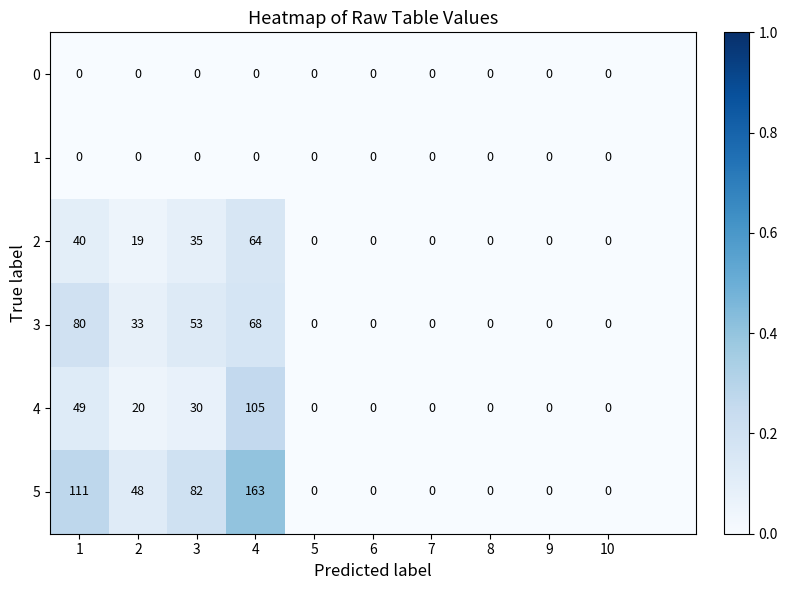

Which series has the largest range (max minus min)?

5